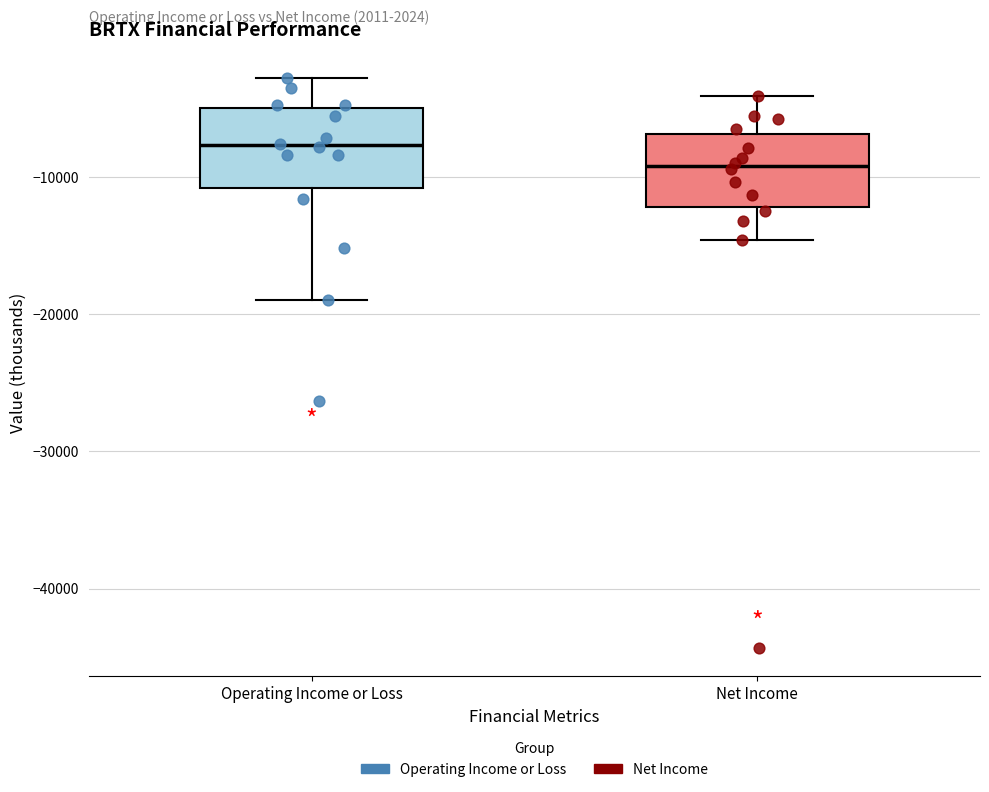

Which box has the highest median line?

Operating Income or Loss